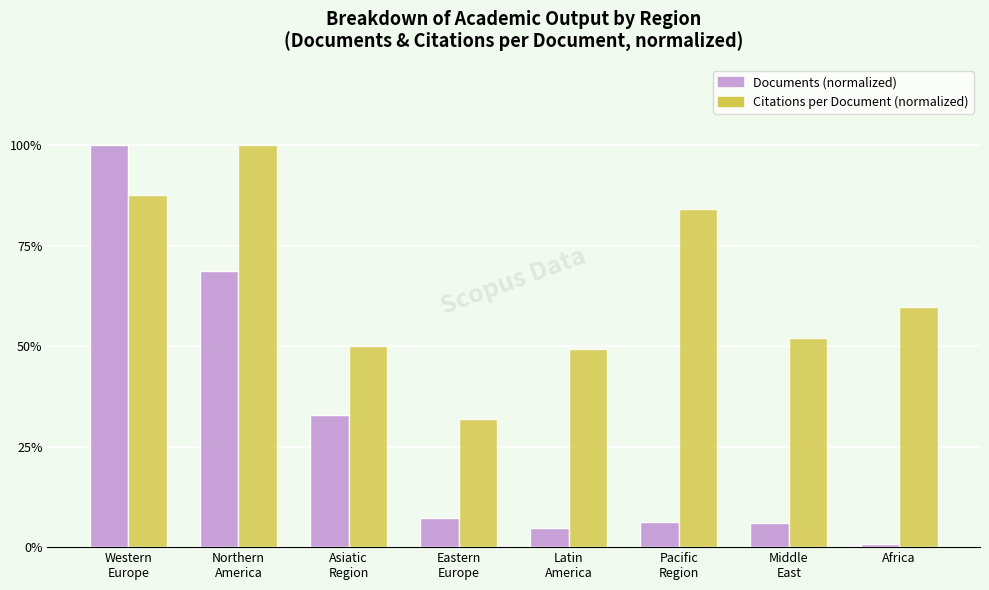

The Documents (normalized) series shows 54.0 at Asiatic
Region. True or false?

False